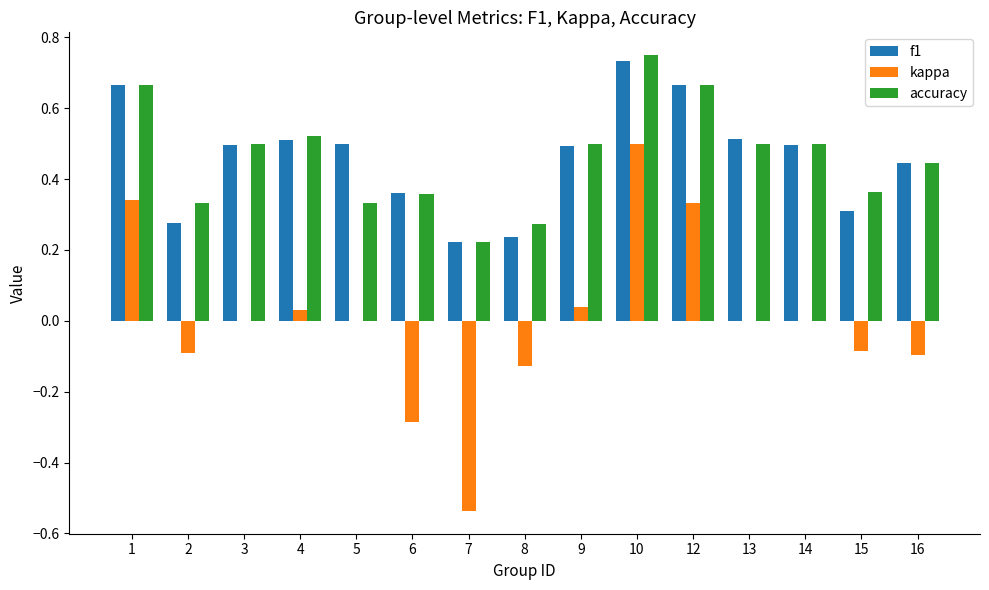

What is the sum of all accuracy values?

6.9